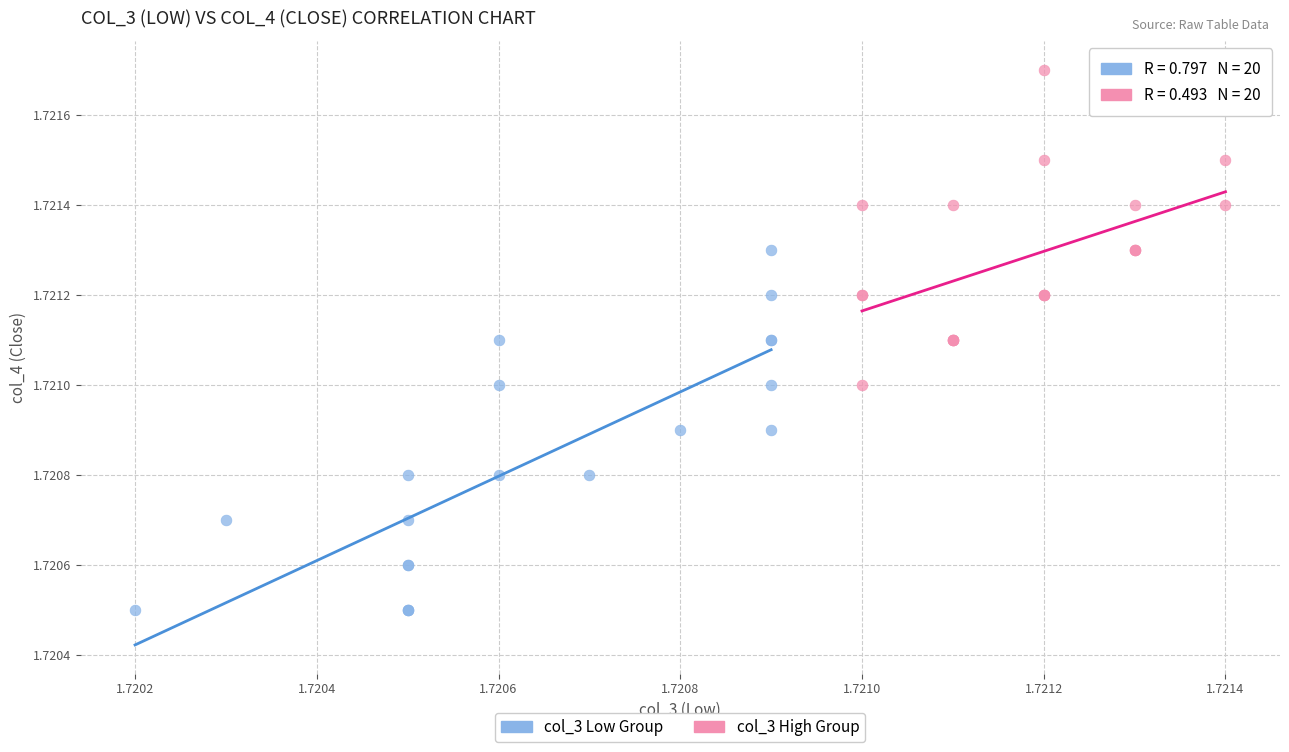

Which series reaches the minimum Y coordinate?

col_3 Low Group